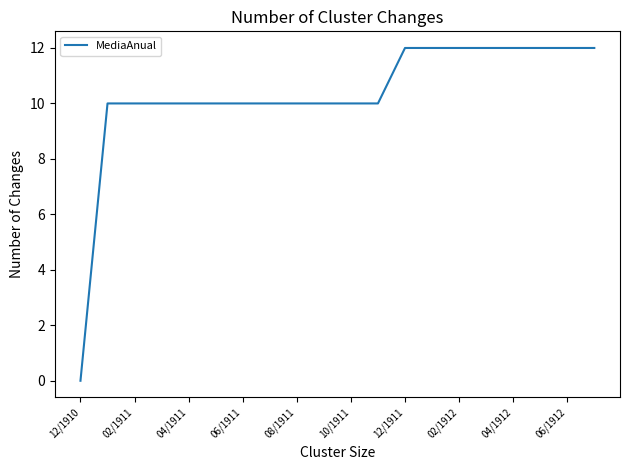

What is the difference between the second highest and minimum values?

12